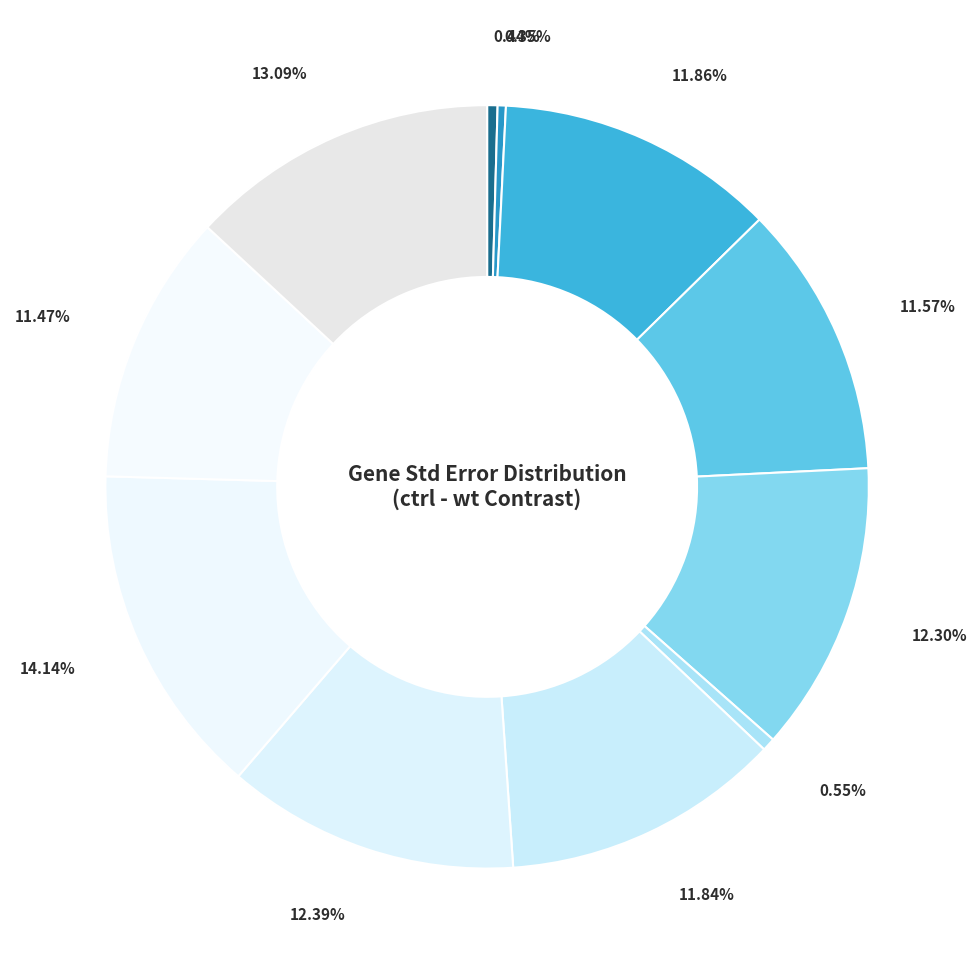

How many segments does this pie chart have?

11